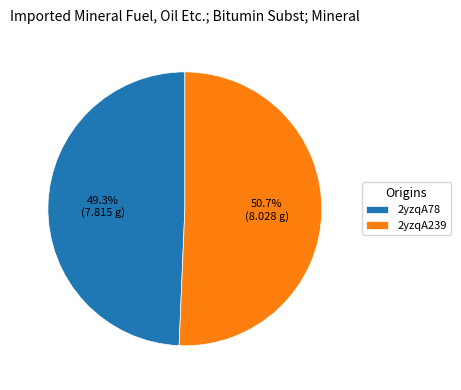

What percentage do 2yzqA78 and 2yzqA239 together represent?

100.0%